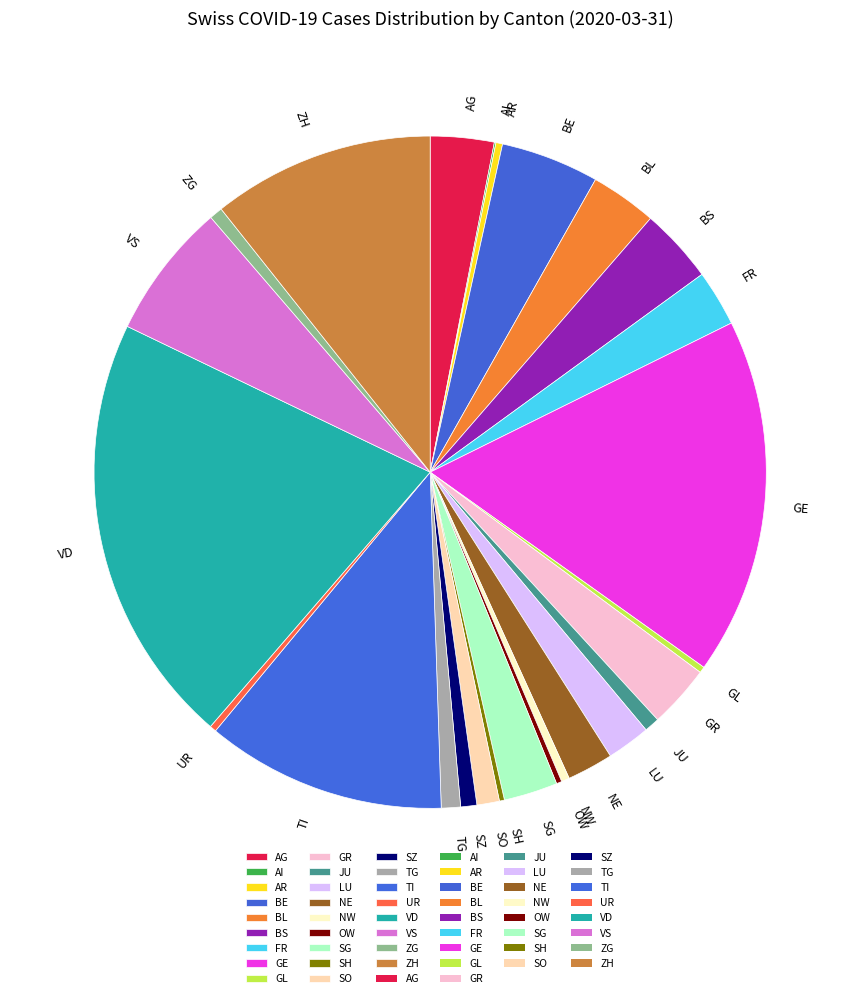

Which slice is the largest?

VD